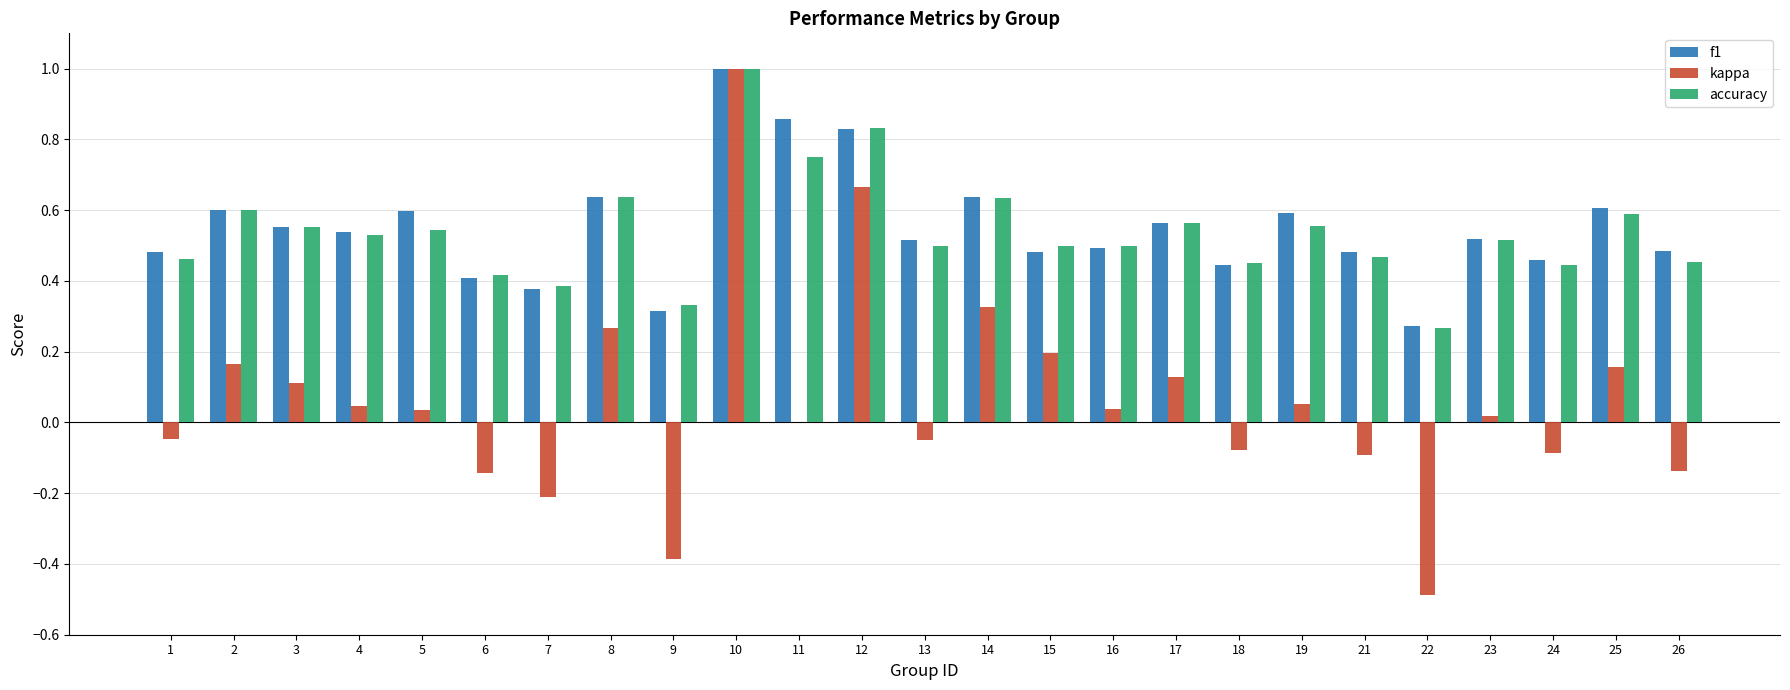

How many groups of bars are there?

25